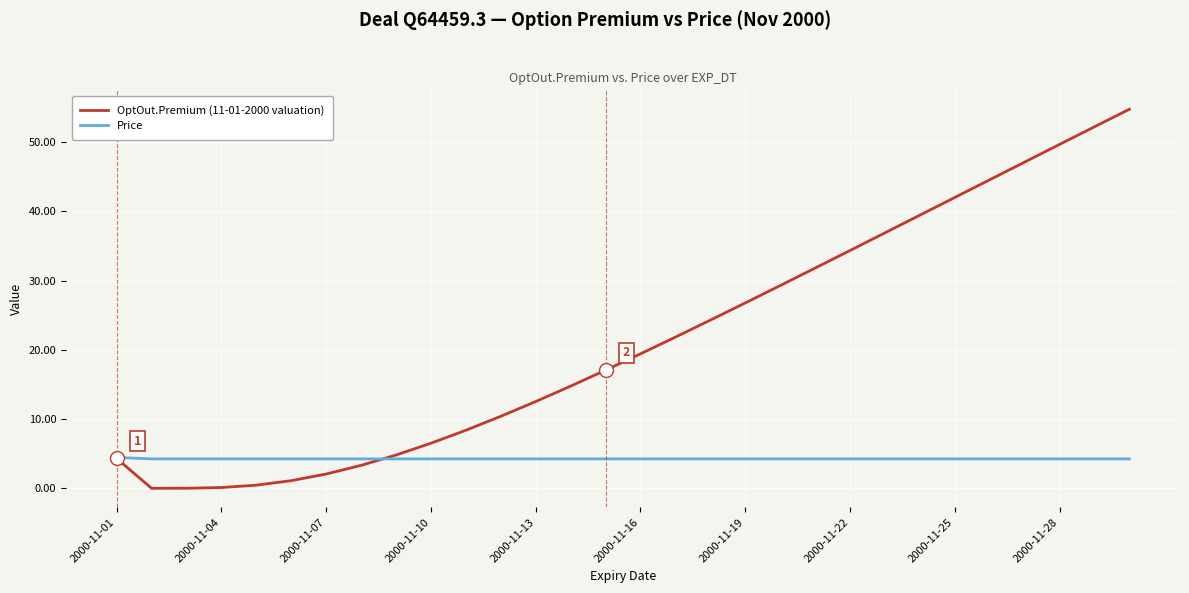

Rank the series by their maximum value, from highest to lowest.

OptOut.Premium (11-01-2000 valuation), Price